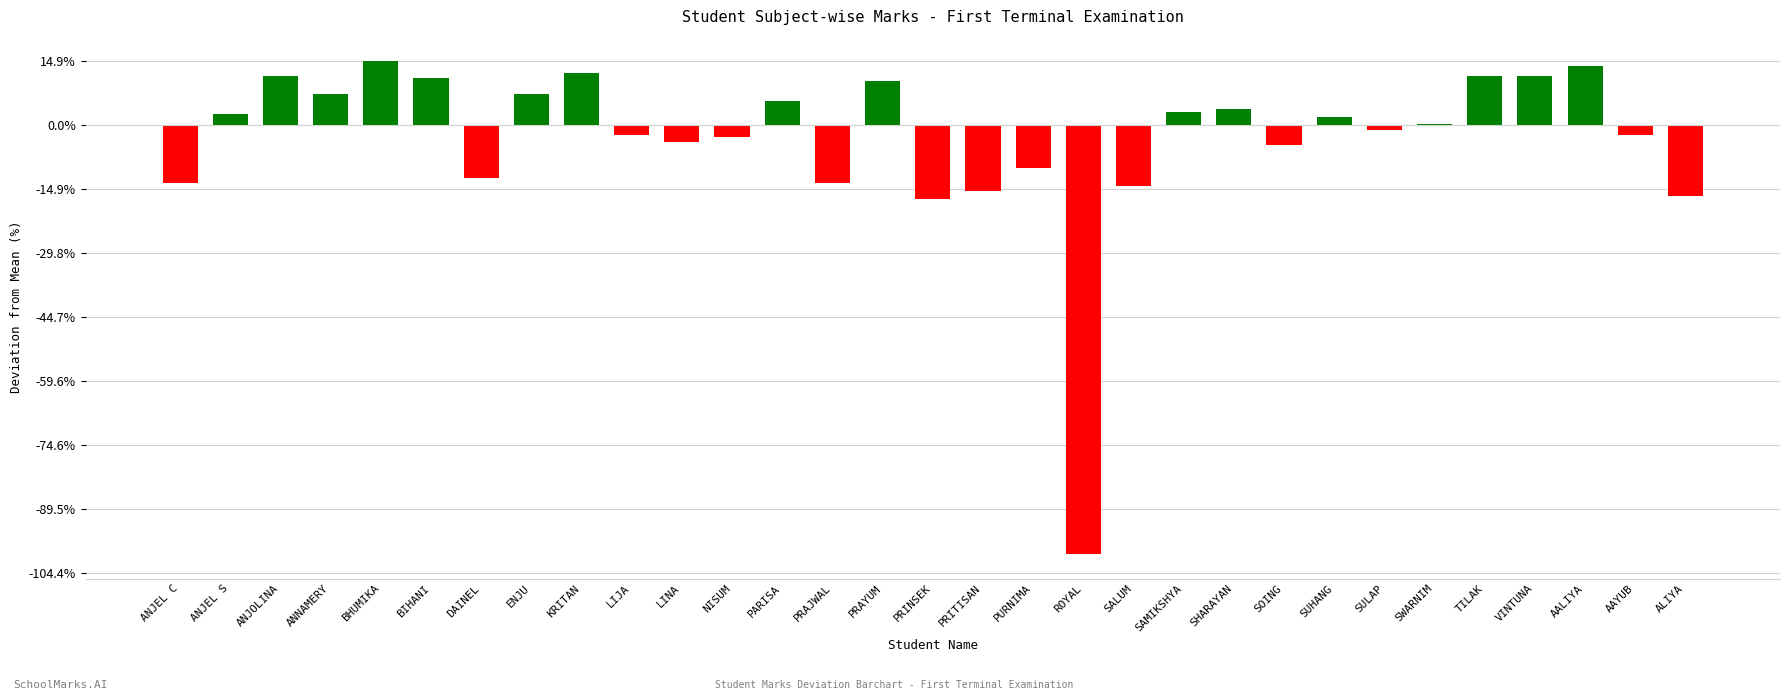

Reading left to right, what are all the values shown in this chart?

-22.7	4.3	19.3	12.3	25.3	18.3	-20.7	12.3	20.3	-3.7	-6.7	-4.7	9.3	-22.7	17.3	-28.7	-25.7	-16.7	-167.7	-23.7	5.3	6.3	-7.7	3.3	-1.7	0.3	19.3	19.3	23.3	-3.7	-27.7